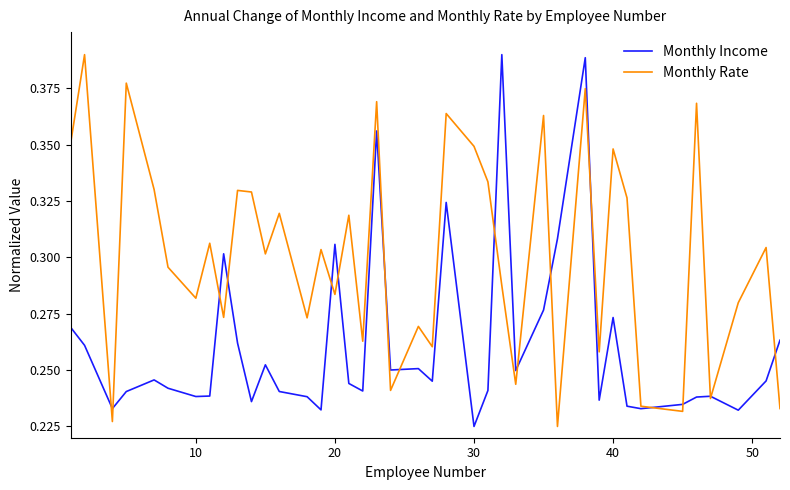

Which series has the largest total across all categories?

Monthly Rate